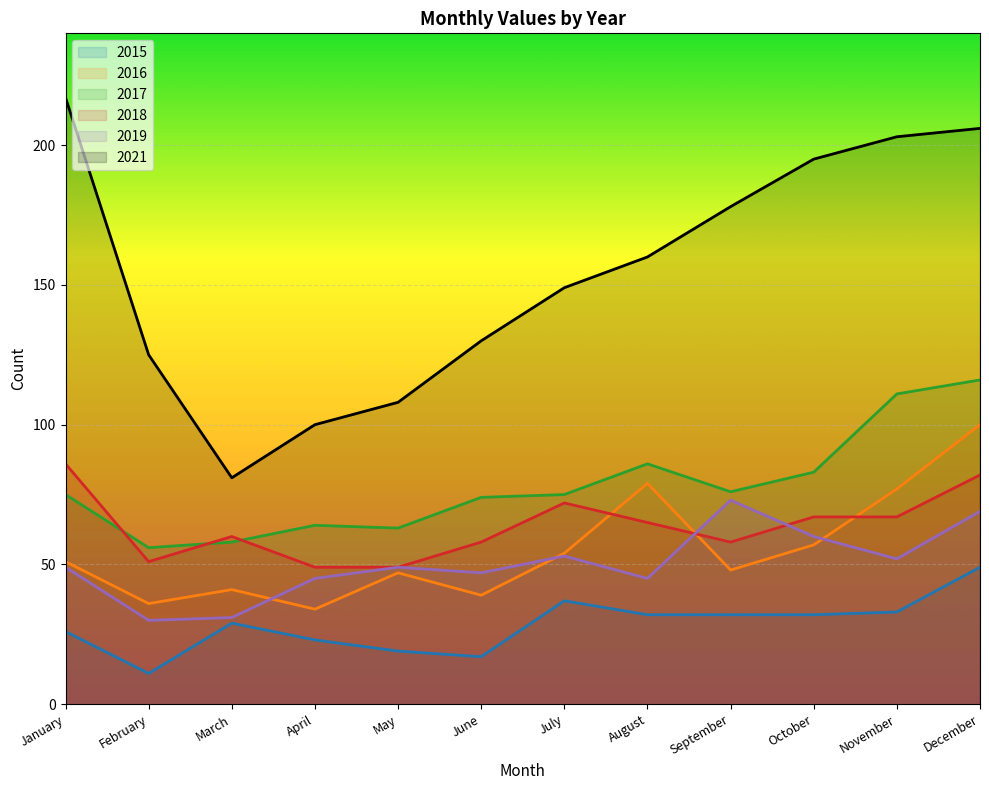

In 2016, how many points are higher than both neighbors (excluding endpoints)?

3